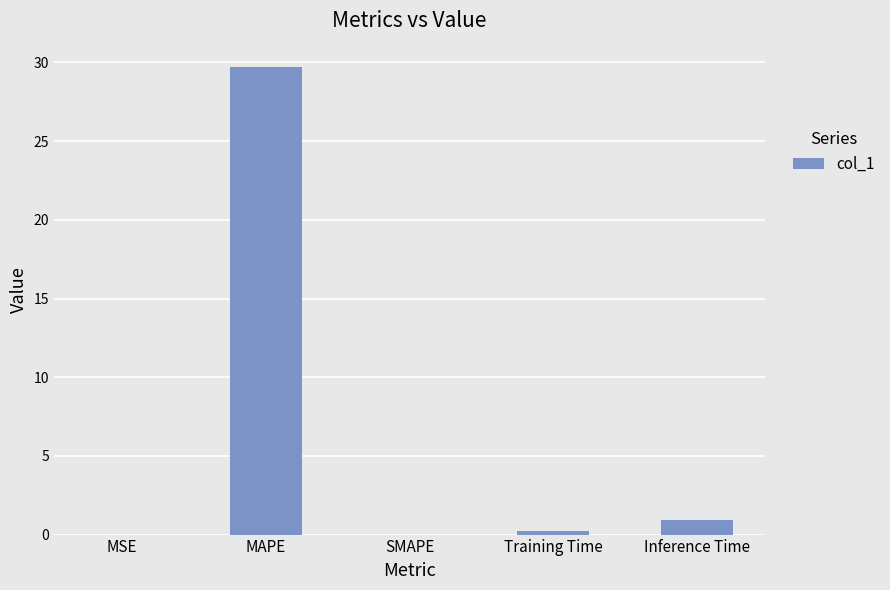

Is it true that the value at MSE is 0.0?

True